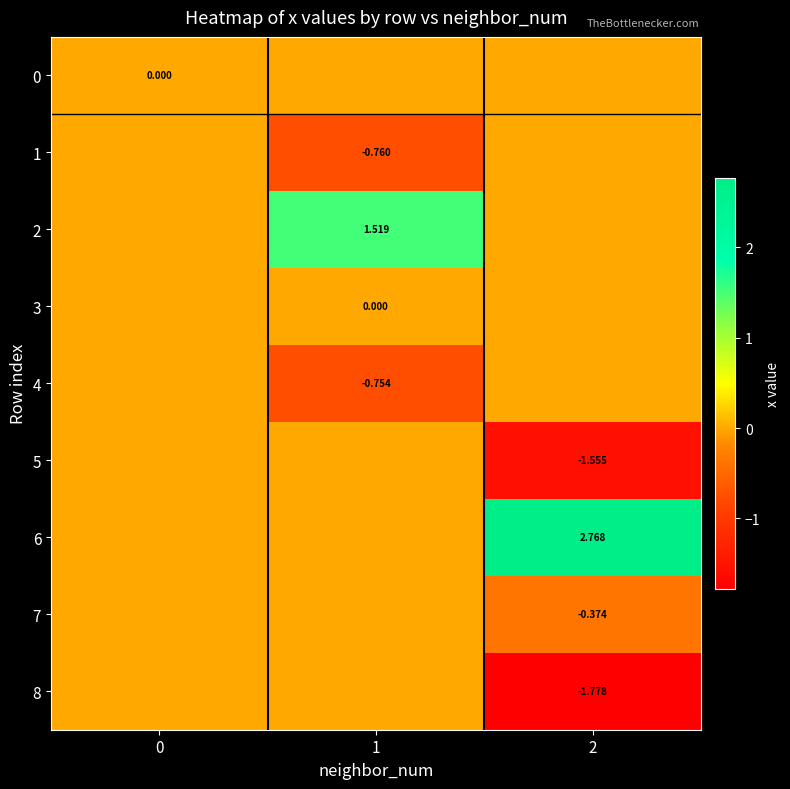

Is the value of 8 at 2 greater than the value of 6 at 2?

No